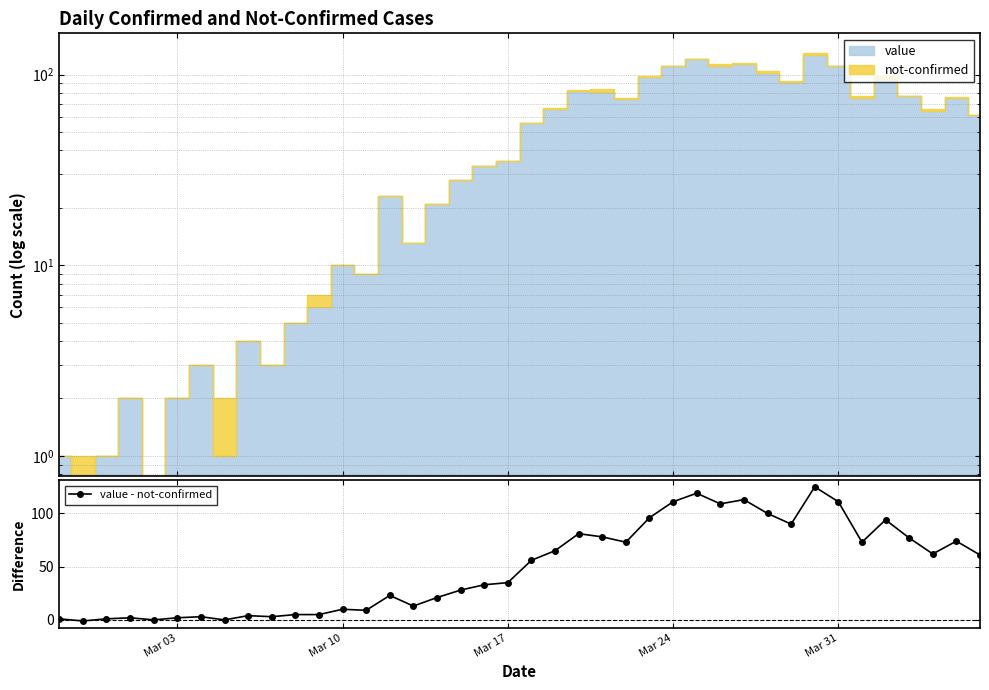

What is the maximum value for value - not-confirmed?

125